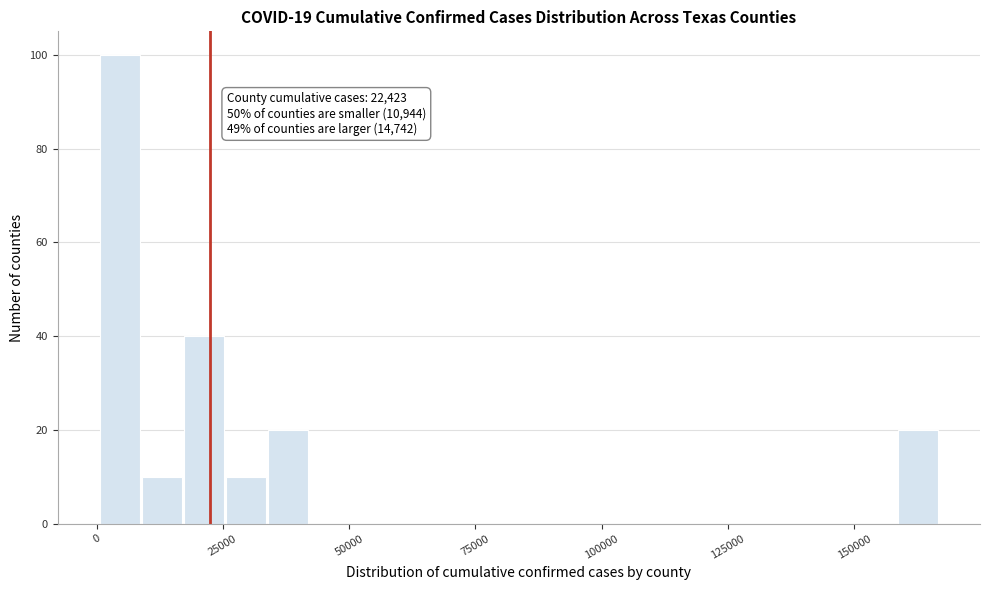

Read against the x-axis, roughly where is the centre of the tallest bar?

5000